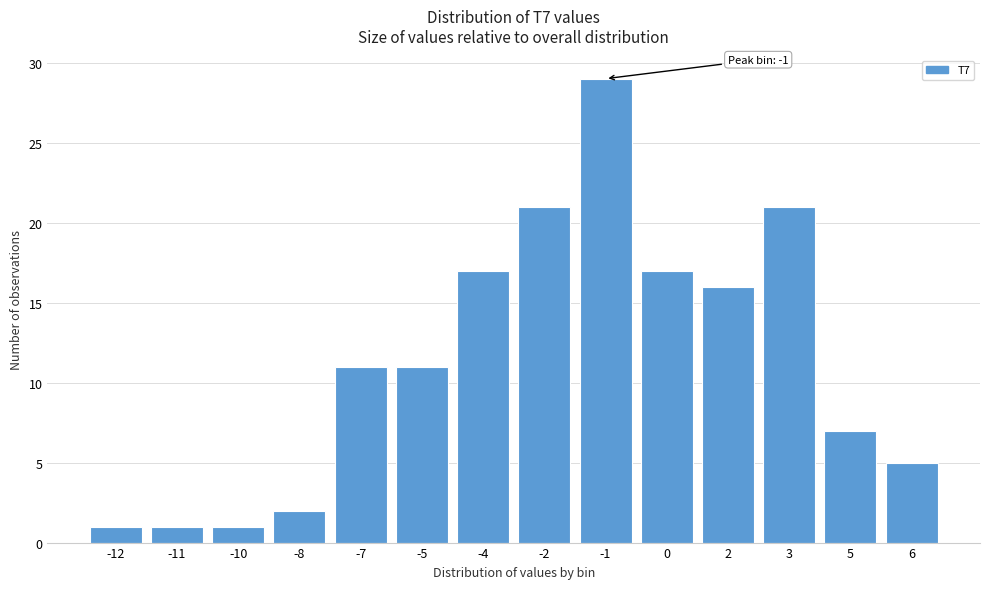

Reading left to right, extract all data points from this chart.

-12=1	-11=1	-10=1	-8=2	-7=11	-5=11	-4=17	-2=21	-1=29	0=17	2=16	3=21	5=7	6=5